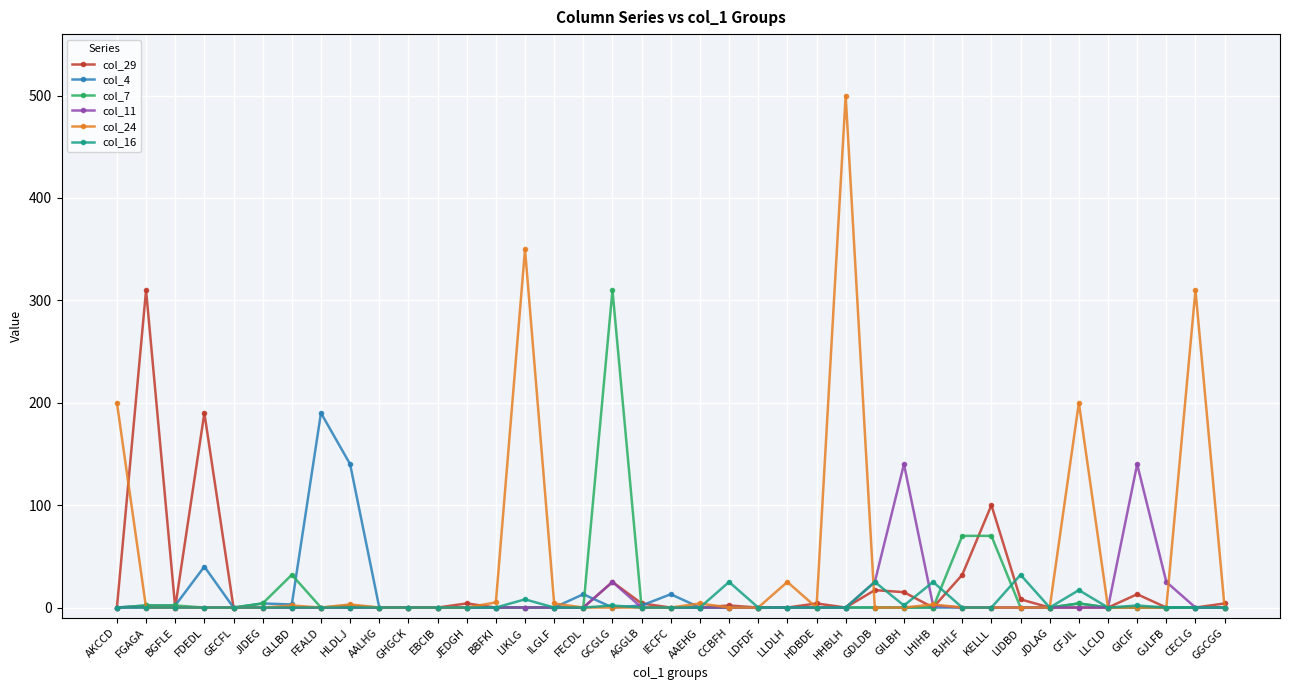

At which category is the sum across all series the highest?

HHBLH